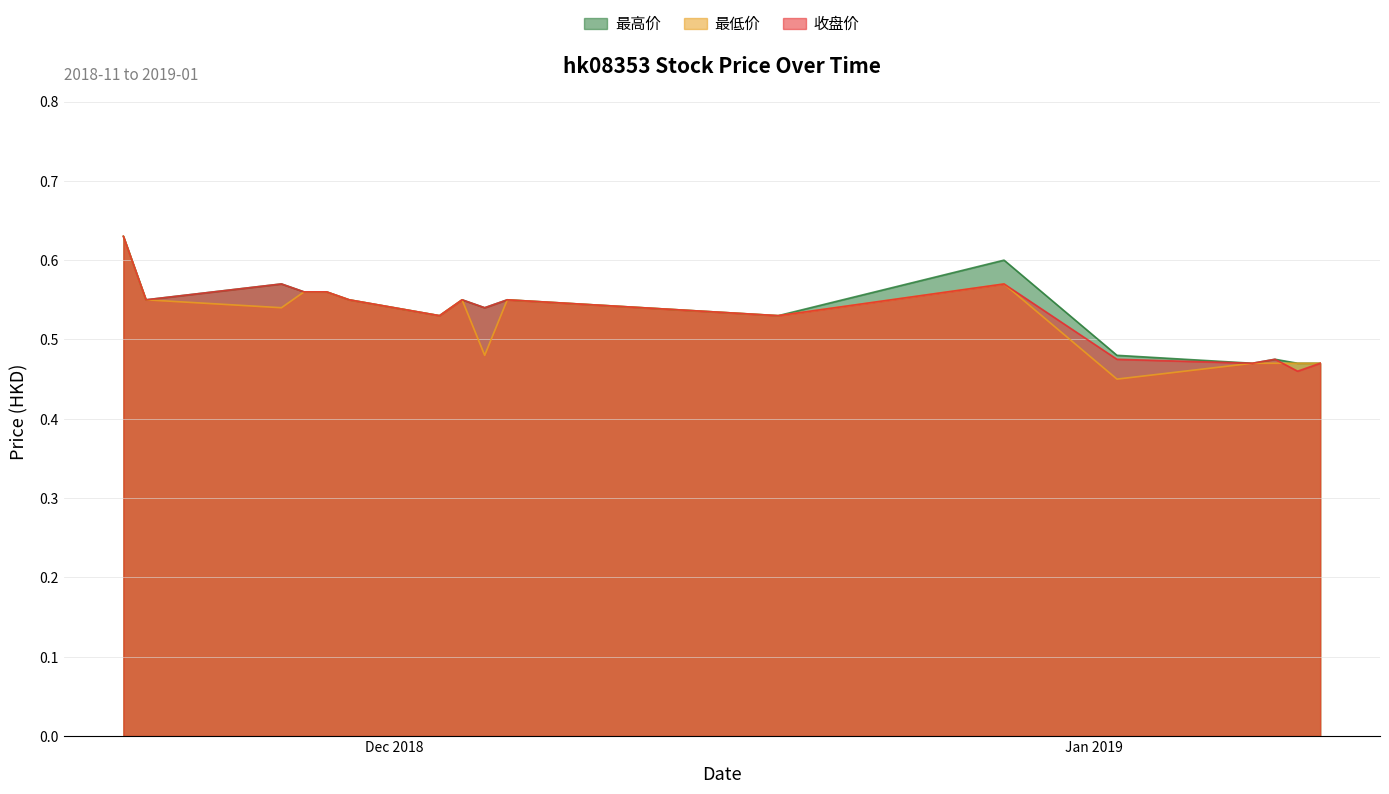

What are all the series names shown in the legend?

最高价, 最低价, 收盘价